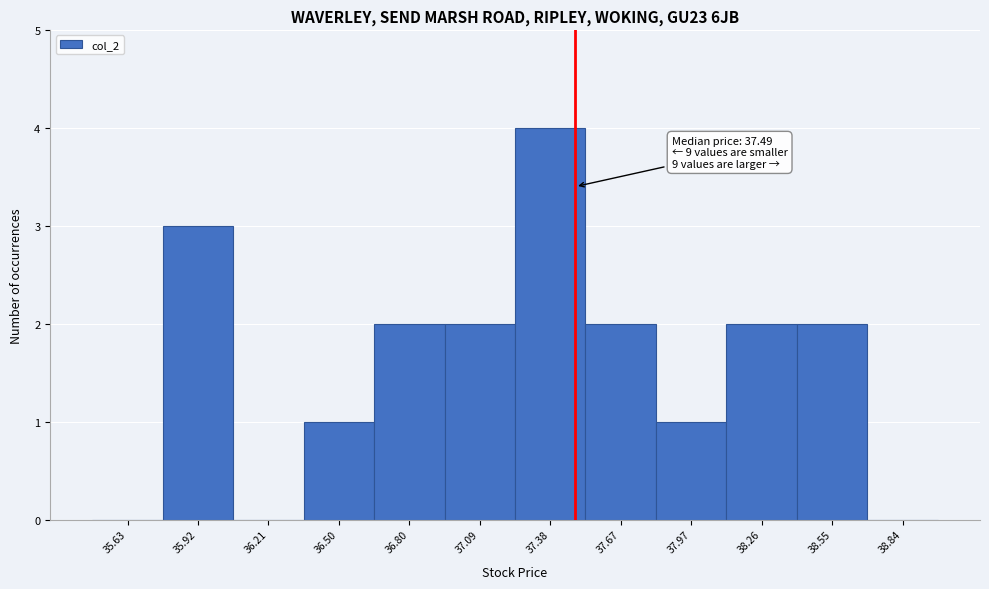

Over which range of the x-axis is the bar tallest?

37.25 to 37.55